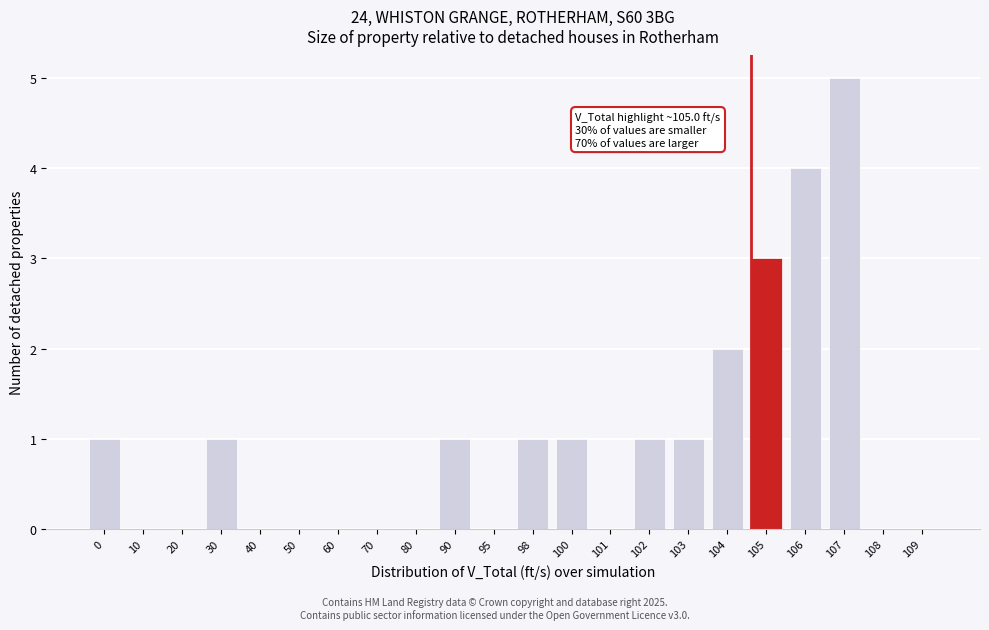

Reading left to right, list all the values displayed in this chart.

0=1	10=0	20=0	30=1	40=0	50=0	60=0	70=0	80=0	90=1	95=0	98=1	100=1	101=0	102=1	103=1	104=2	105=3	106=4	107=5	108=0	109=0